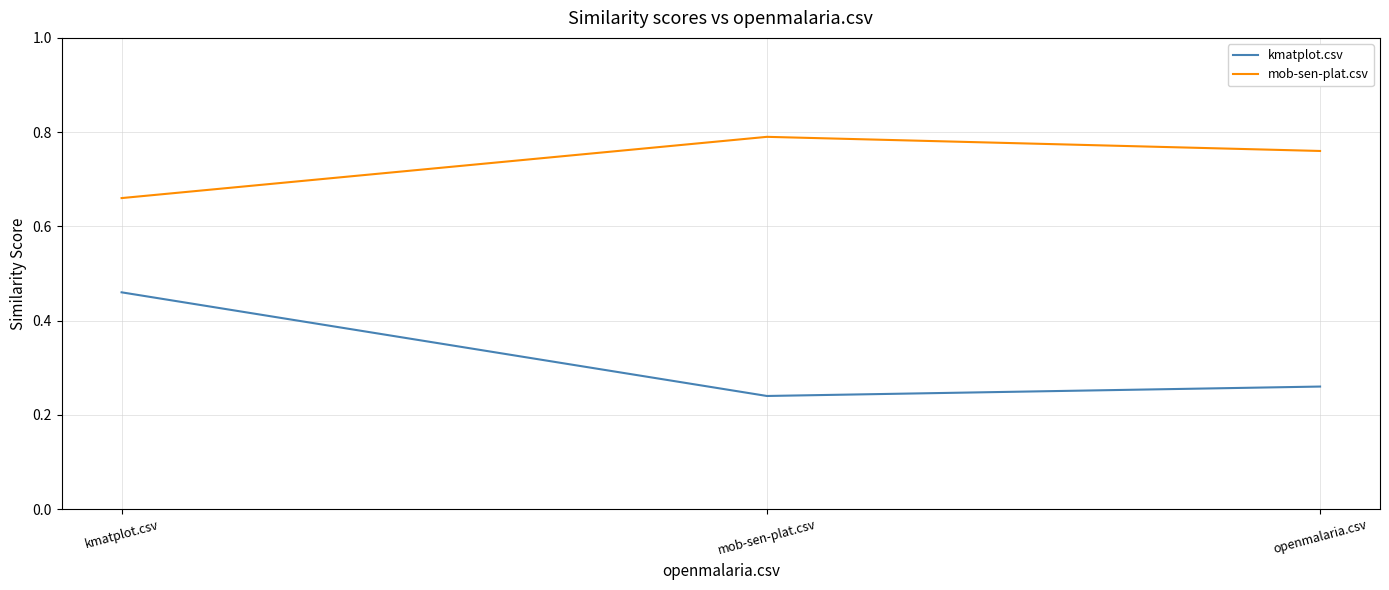

What is the sum of all mob-sen-plat.csv values?

2.2